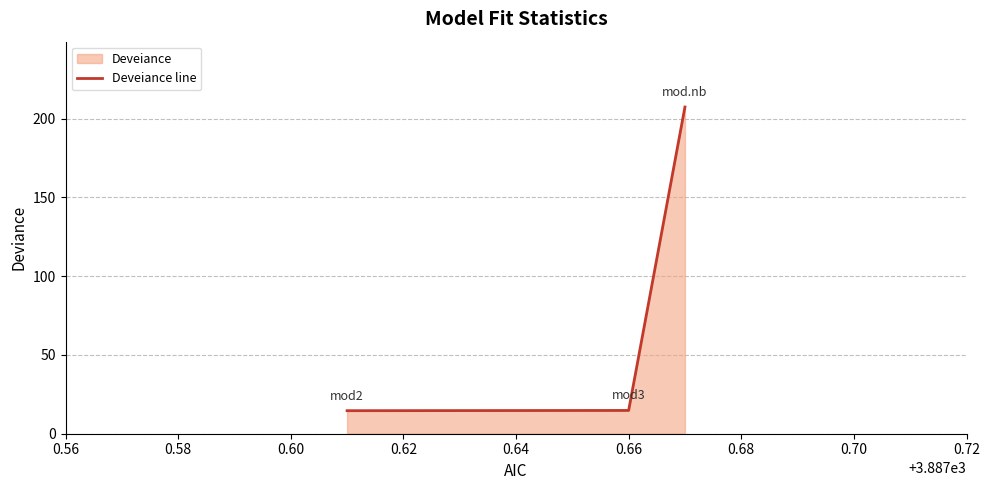

What is the sum of all values?

236.7